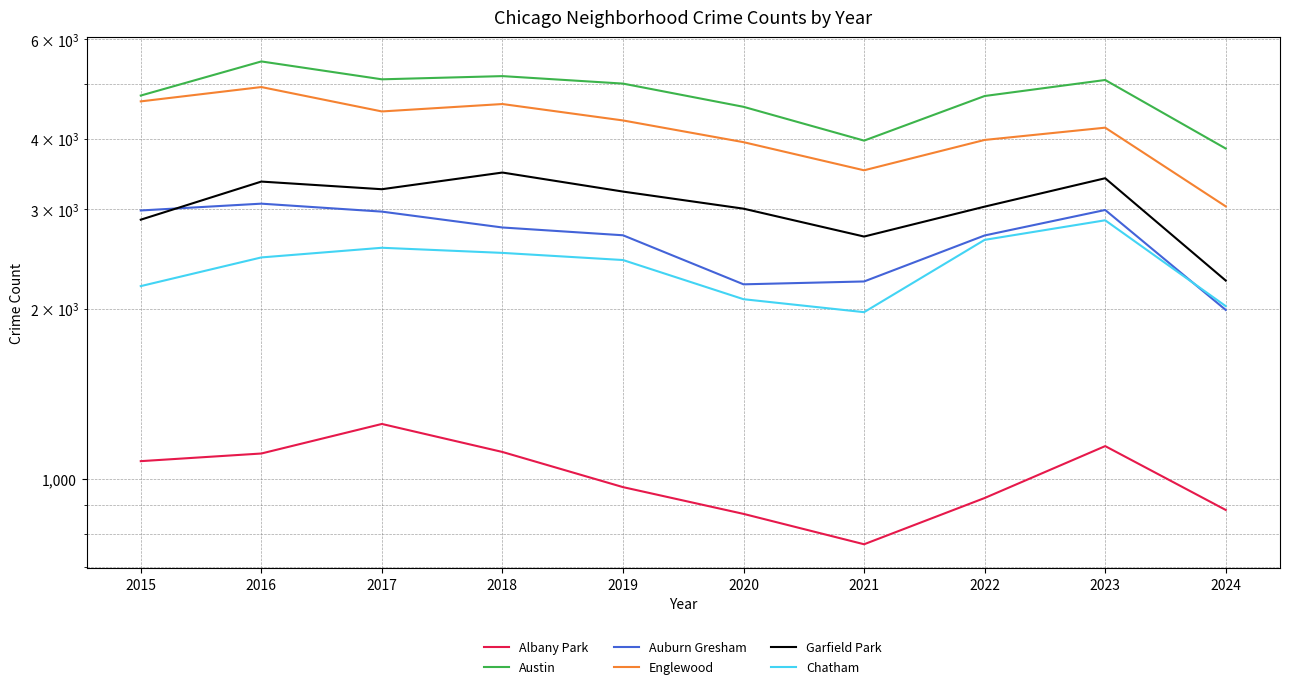

Reading left to right, extract all data points from this chart.

Albany Park: 2015=1076	2016=1110	2017=1252	2018=1117	2019=968	2020=868	2021=767	2022=926	2023=1144	2024=882
Austin: 2015=4770	2016=5481	2017=5096	2018=5163	2019=5008	2020=4556	2021=3970	2022=4761	2023=5082	2024=3844
Auburn Gresham: 2015=2987	2016=3071	2017=2973	2018=2787	2019=2700	2020=2211	2021=2237	2022=2698	2023=2993	2024=1992
Englewood: 2015=4658	2016=4938	2017=4471	2018=4608	2019=4310	2020=3945	2021=3518	2022=3981	2023=4185	2024=3037
Garfield Park: 2015=2877	2016=3360	2017=3257	2018=3486	2019=3226	2020=3009	2021=2686	2022=3034	2023=3406	2024=2245
Chatham: 2015=2195	2016=2467	2017=2566	2018=2513	2019=2441	2020=2081	2021=1974	2022=2650	2023=2870	2024=2023